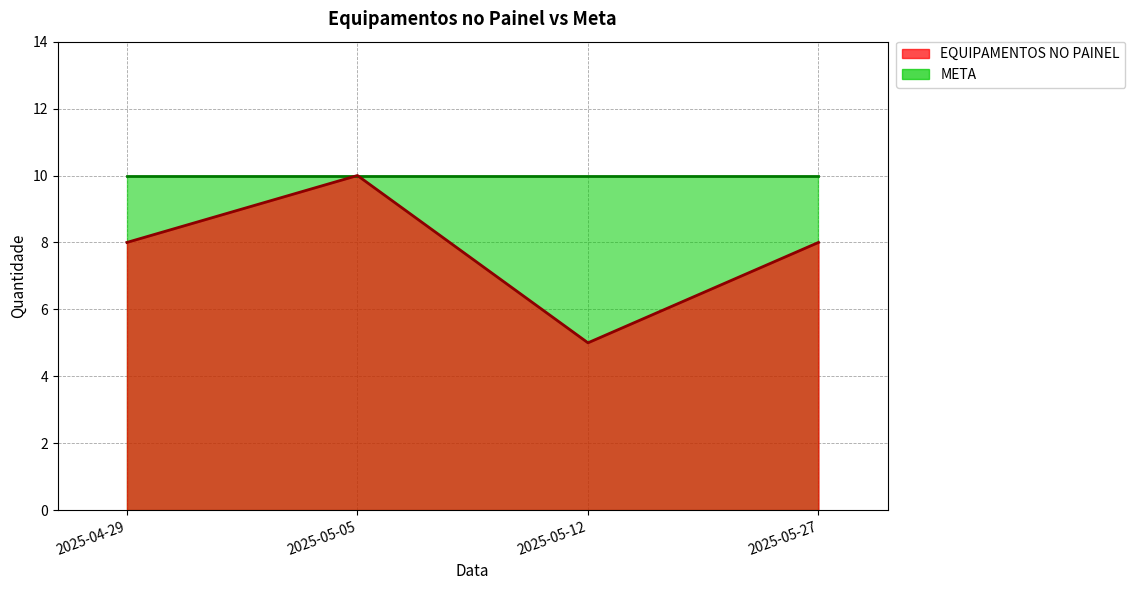

What is the sum of the values at 2025-05-27 and 2025-04-29?

16